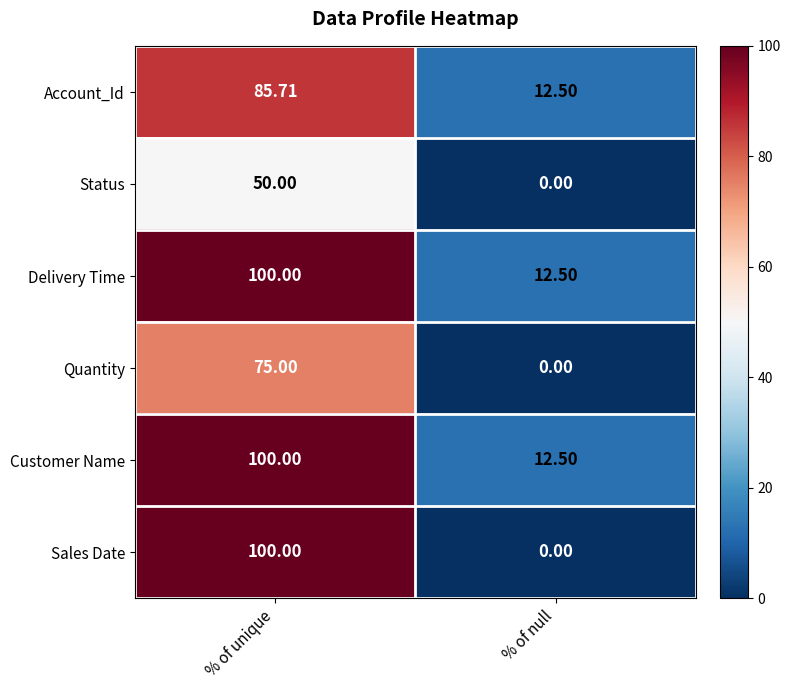

Which series has the widest spread of values?

Sales Date